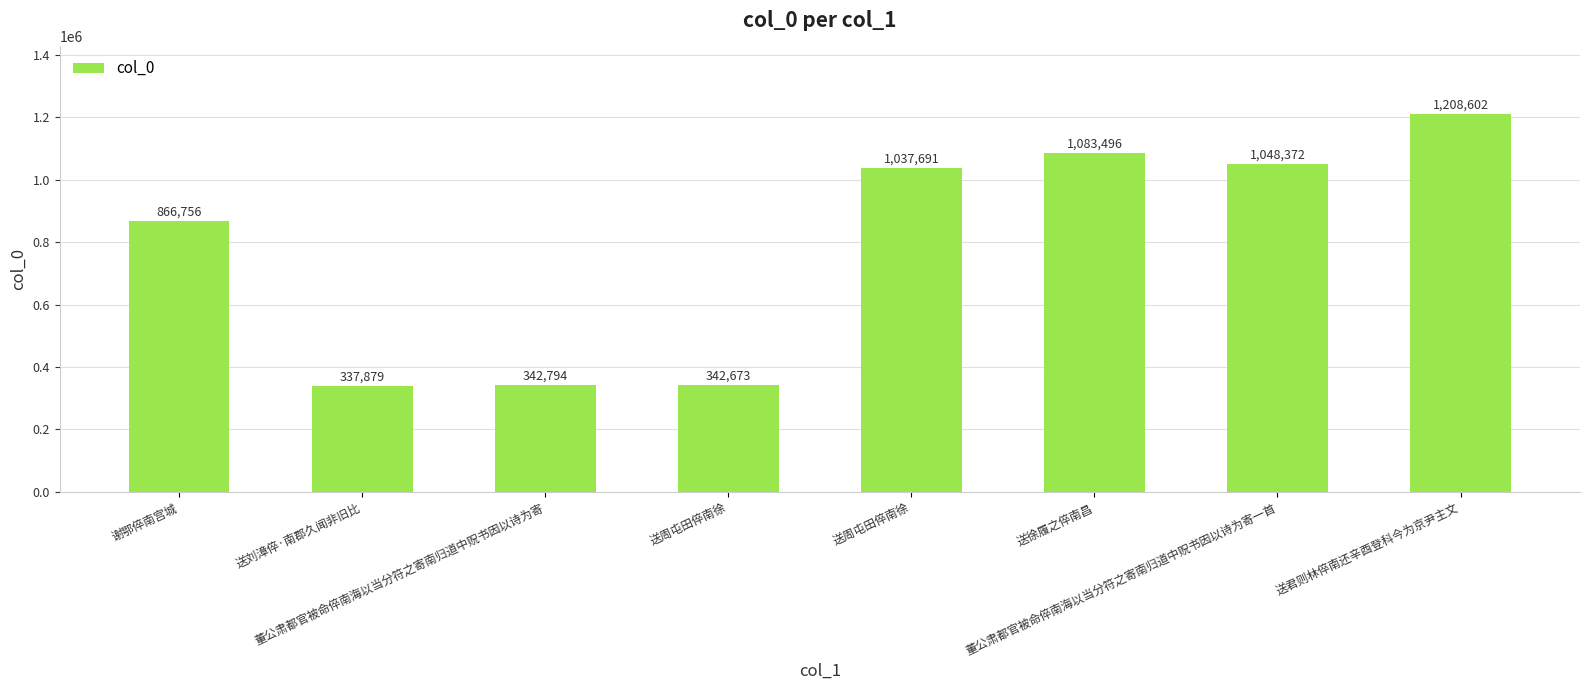

How many series are shown in this chart?

1